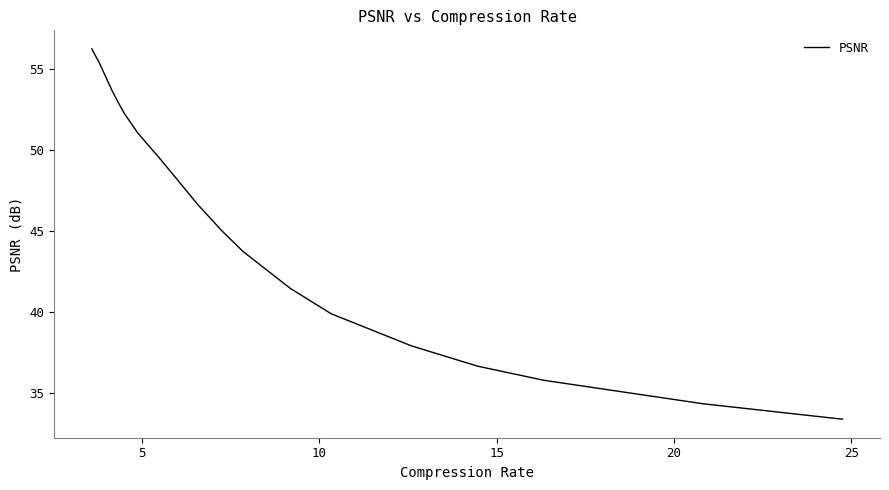

What is the smallest value displayed?

33.4